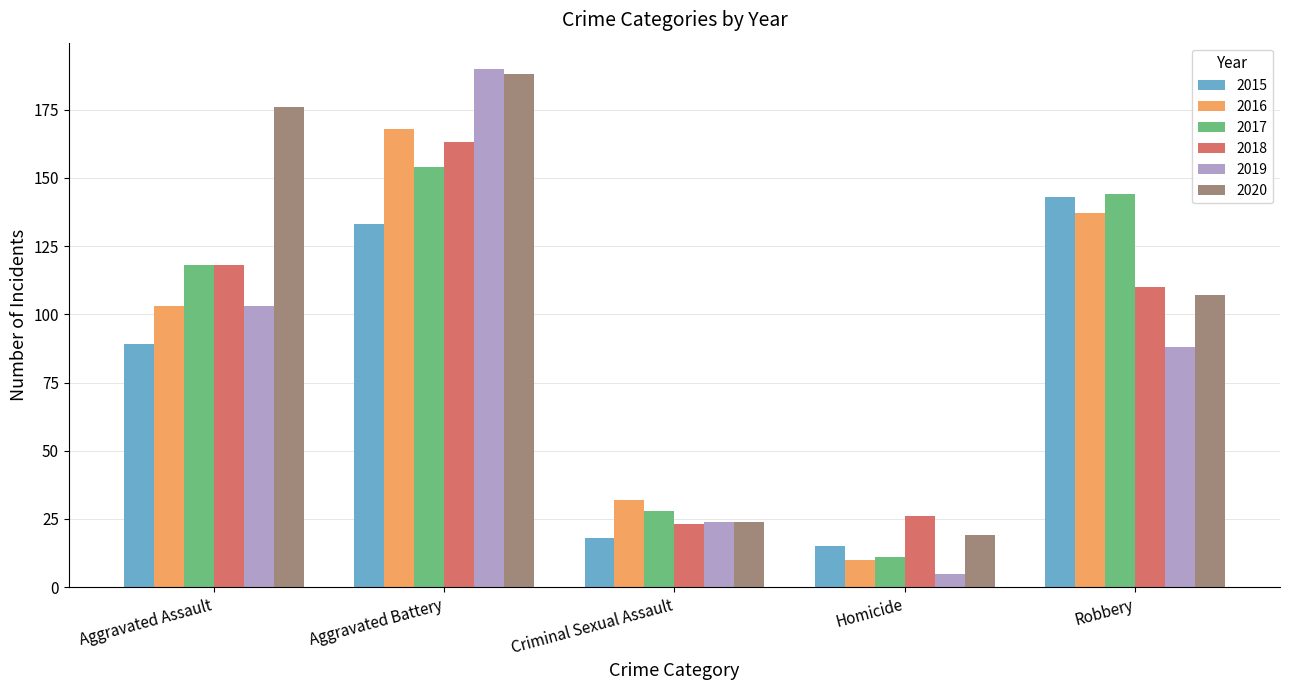

What position from the left is Homicide?

4